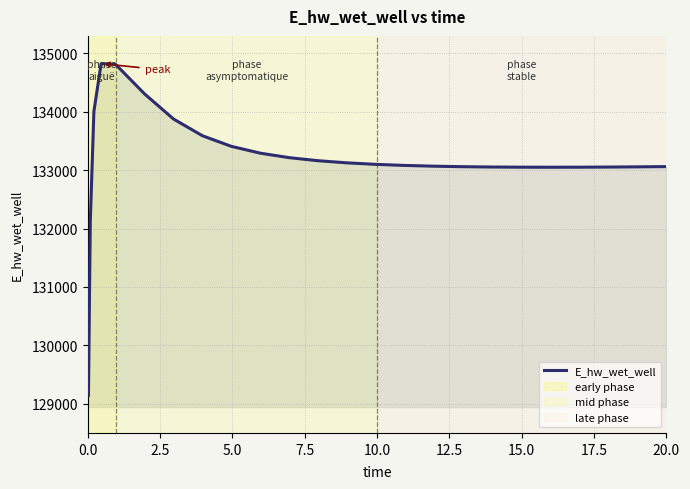

What is the difference between the maximum and minimum values?

5681.6